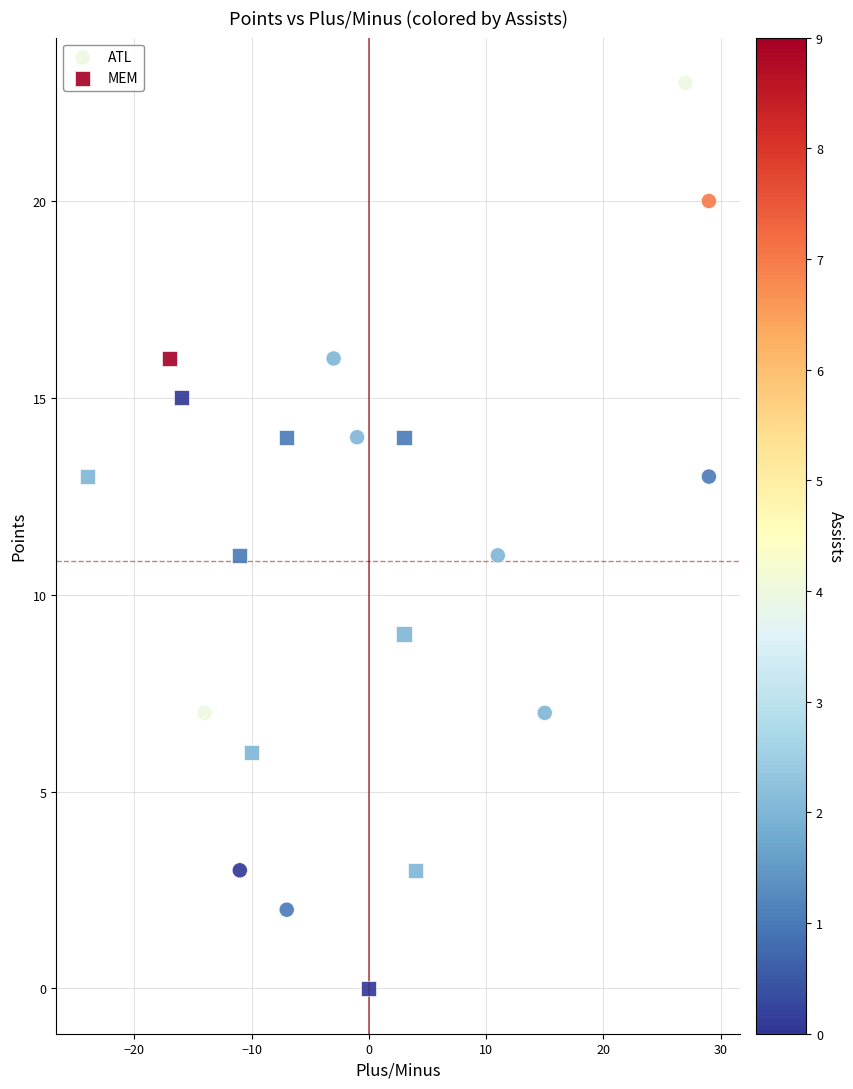

Which series reaches the minimum Y coordinate?

MEM